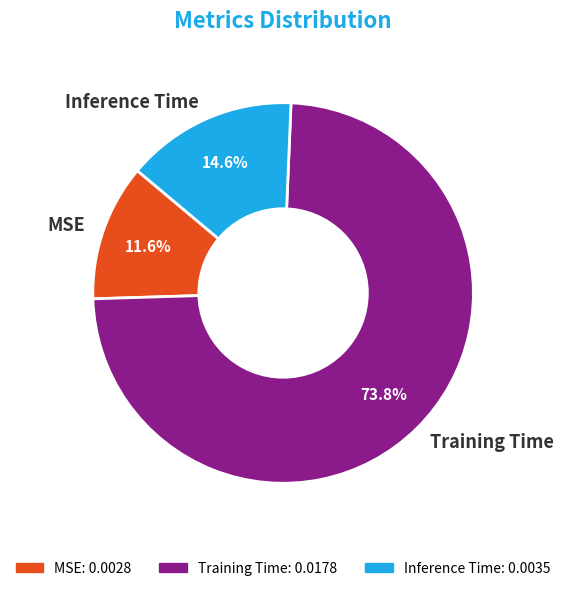

Is it true that MSE is 12% of the pie?

True